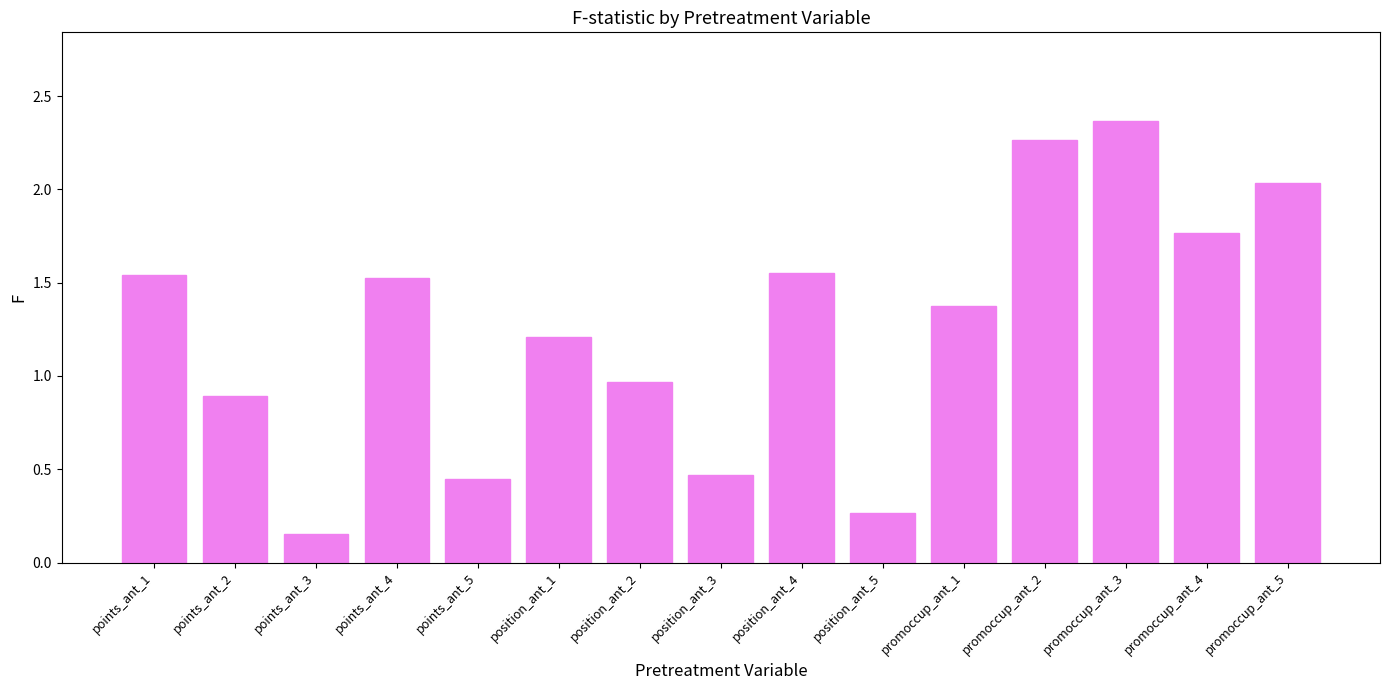

What is the ratio of the value at promoccup_ant_3 to the value at promoccup_ant_5?

1.2